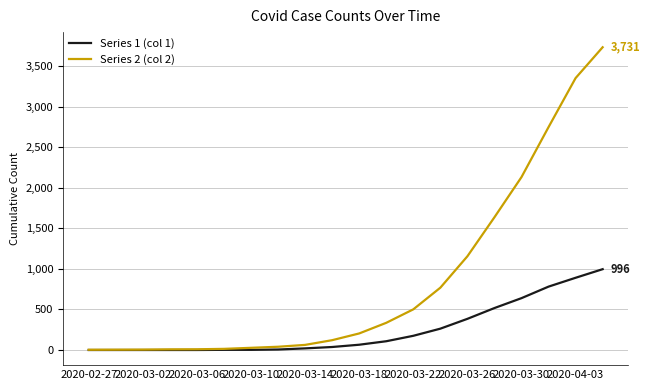

What is the maximum value shown in the chart?

3731